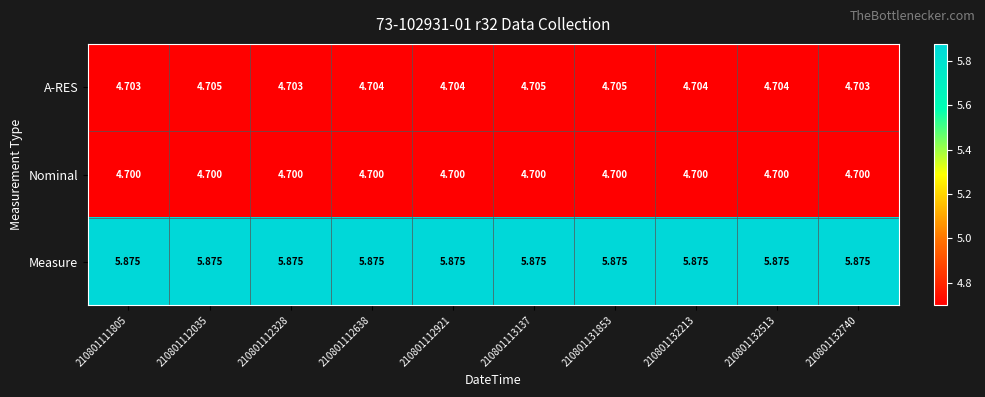

Is the value of Nominal at 210801132213 greater than the value of Measure at 210801132740?

No